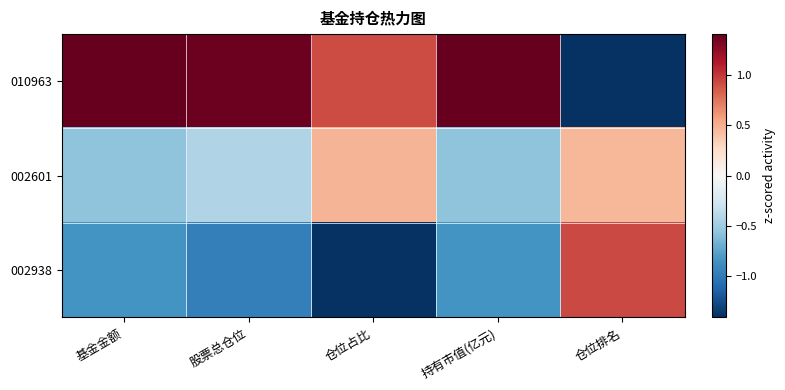

At which category is the sum across all series the highest?

股票总仓位